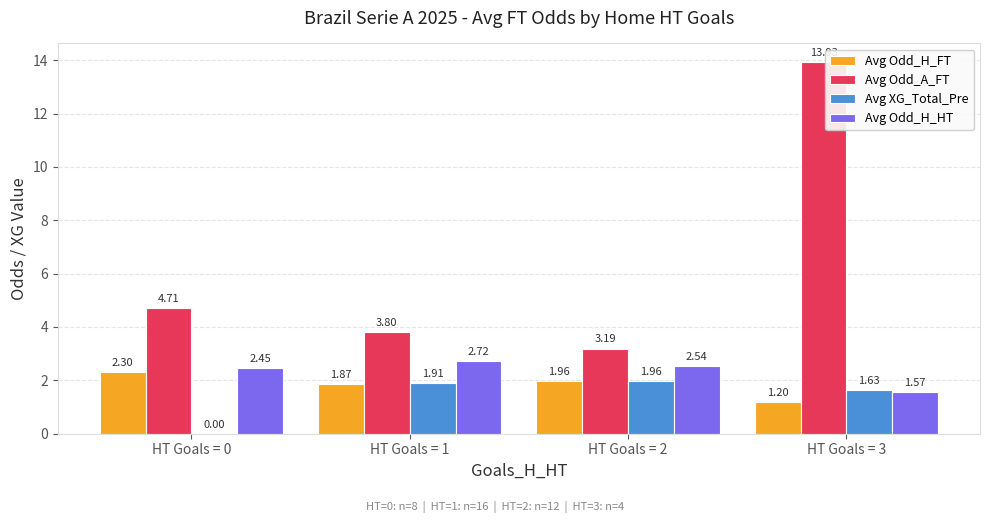

Which category has the highest value in the Avg Odd_H_FT series?

HT Goals = 0